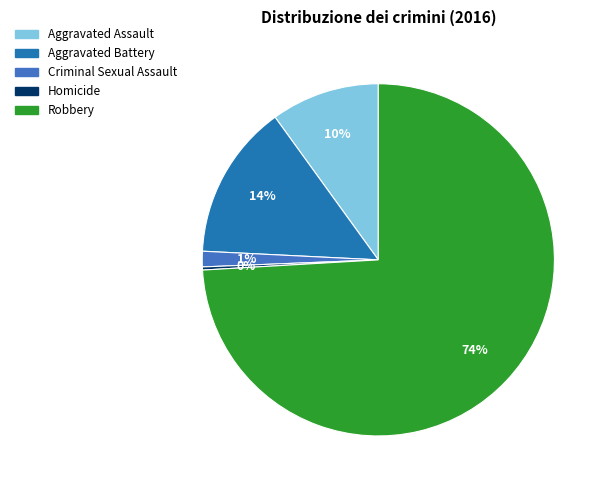

Combined, do Criminal Sexual Assault and Homicide account for over 50%?

No